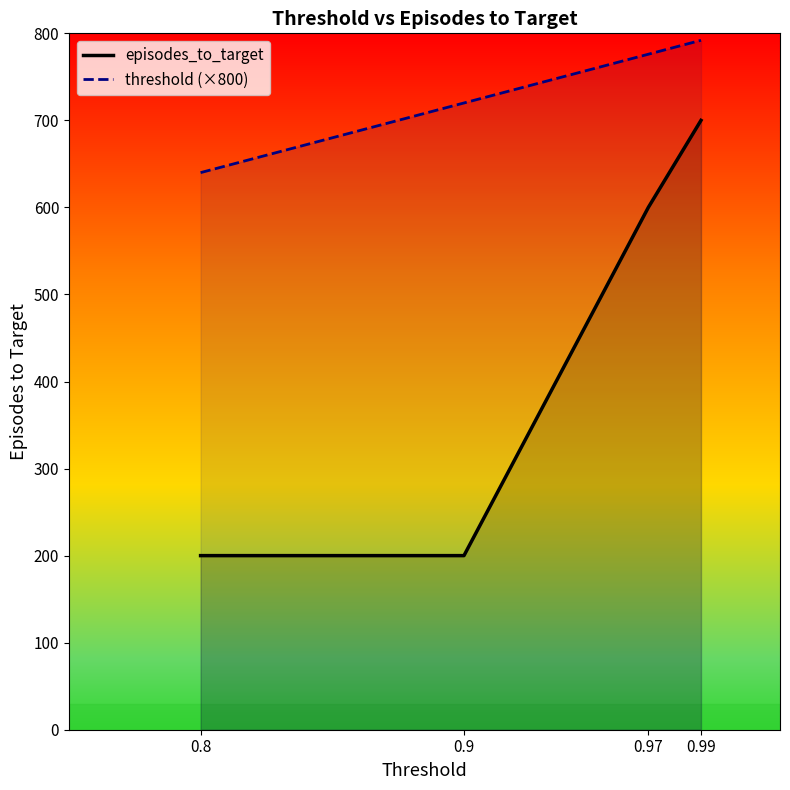

Between 0.9 and 0.97, which series saw the biggest shift?

episodes_to_target